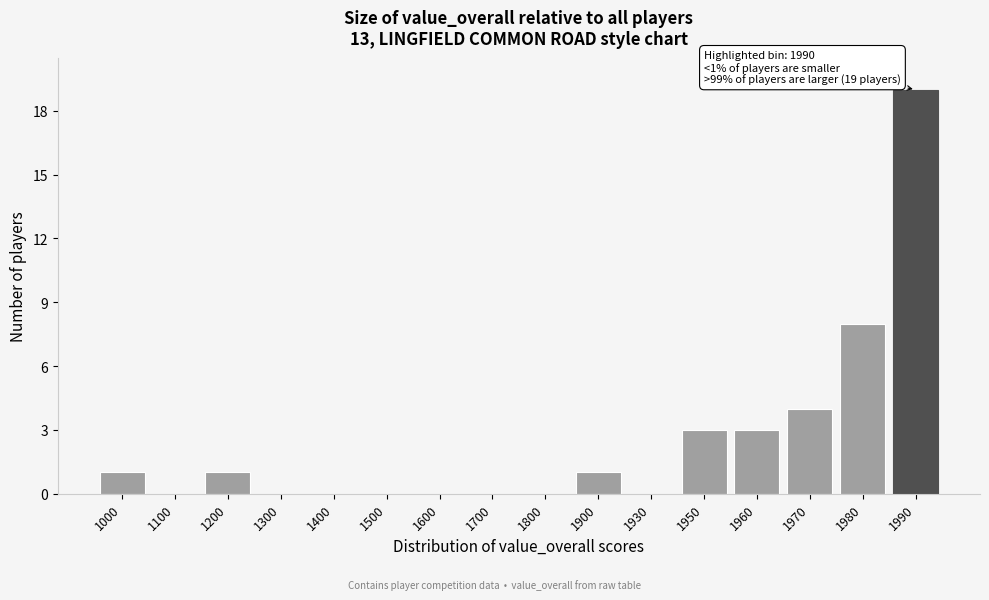

Reading right to left, extract all data points from this chart.

1990=19	1980=8	1970=4	1960=3	1950=3	1930=0	1900=1	1800=0	1700=0	1600=0	1500=0	1400=0	1300=0	1200=1	1100=0	1000=1